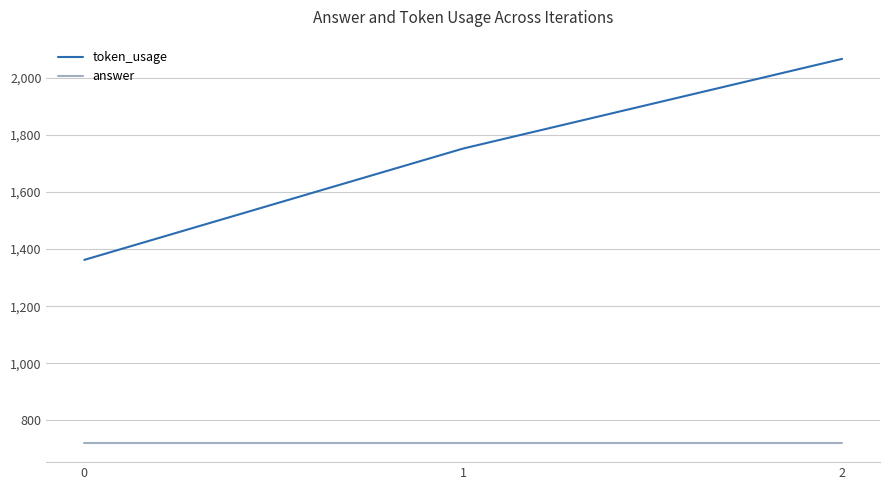

What is the minimum value for answer?

721